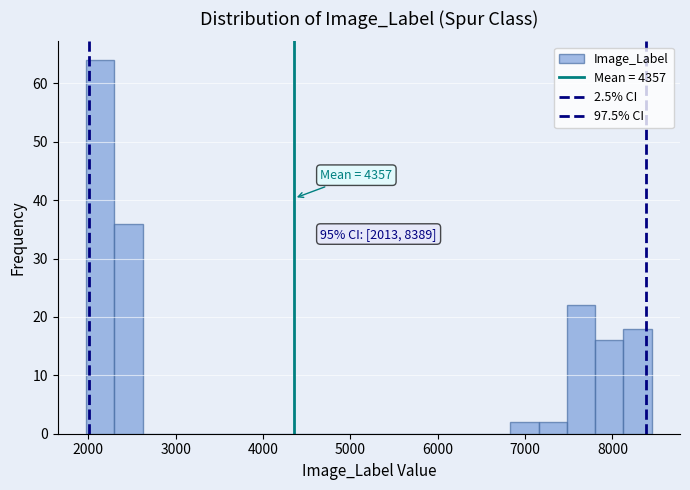

Around what value on the x-axis is the tallest bar? Give the approximate position of its centre, as read against the axis.

2100